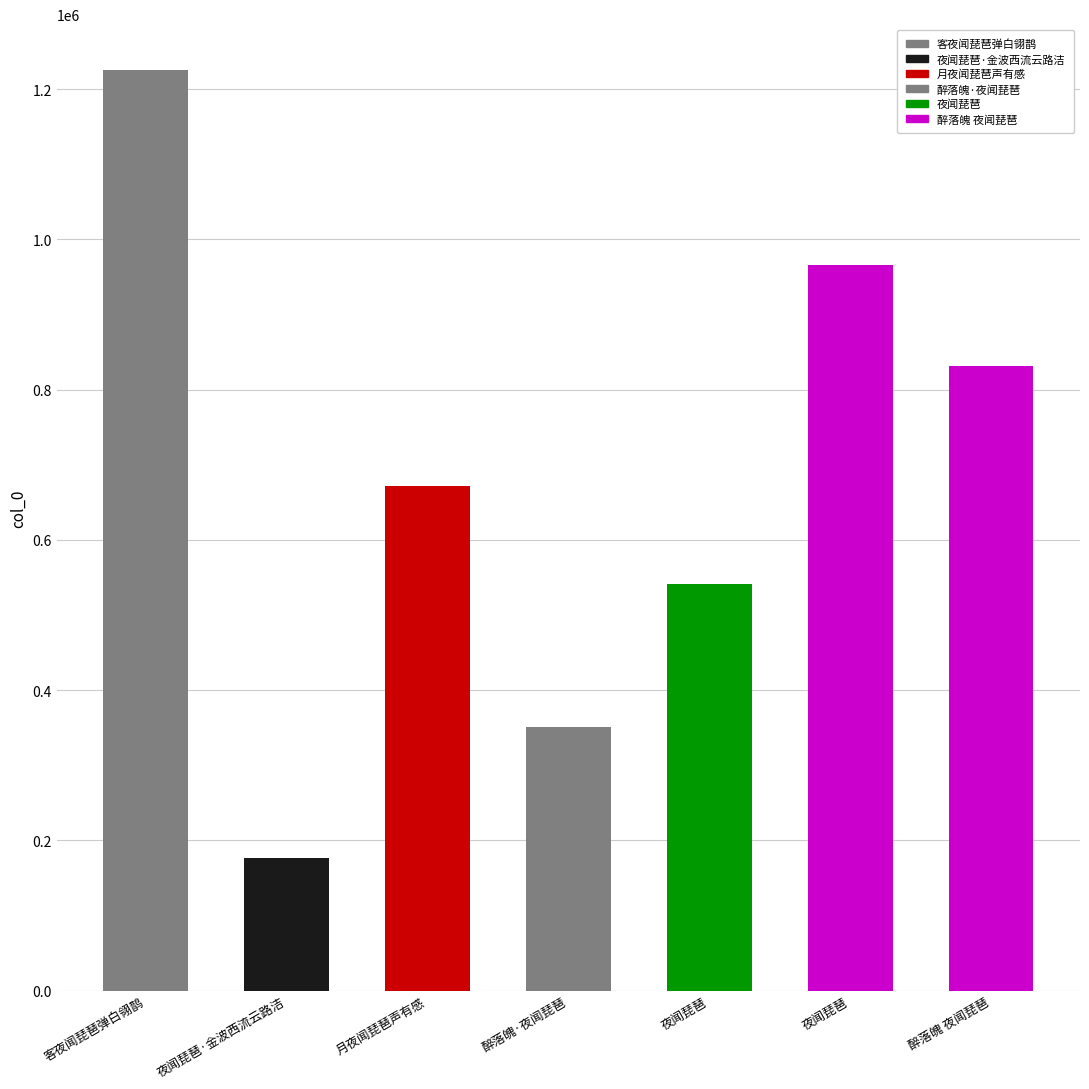

What is the difference between the values at 夜闻琵琶·金波西流云路洁 and 月夜闻琵琶声有感?

495584